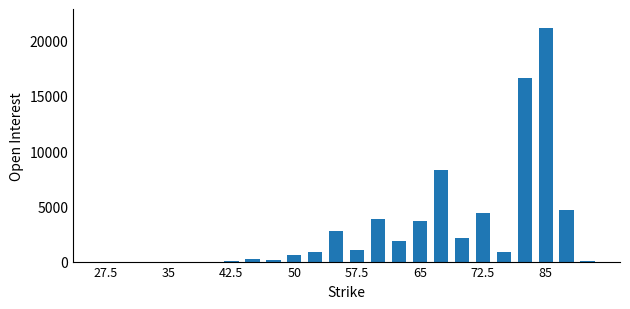

What is the maximum value shown in the chart?

21153